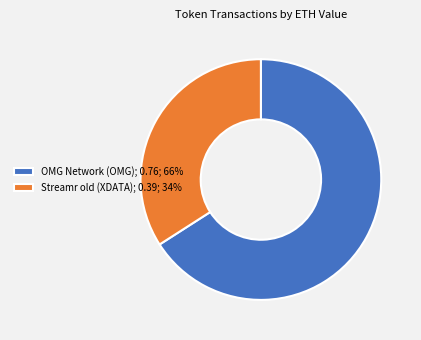

Does OMG Network (OMG) account for over 50% of the chart?

Yes